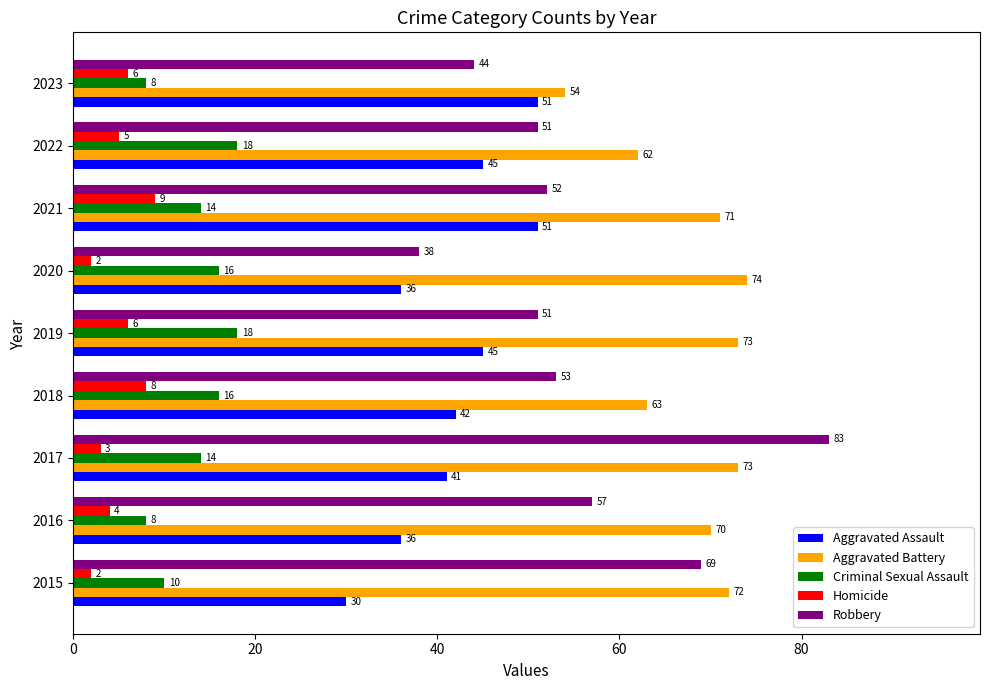

True or false: Criminal Sexual Assault has a value of 18 at 2019.

True